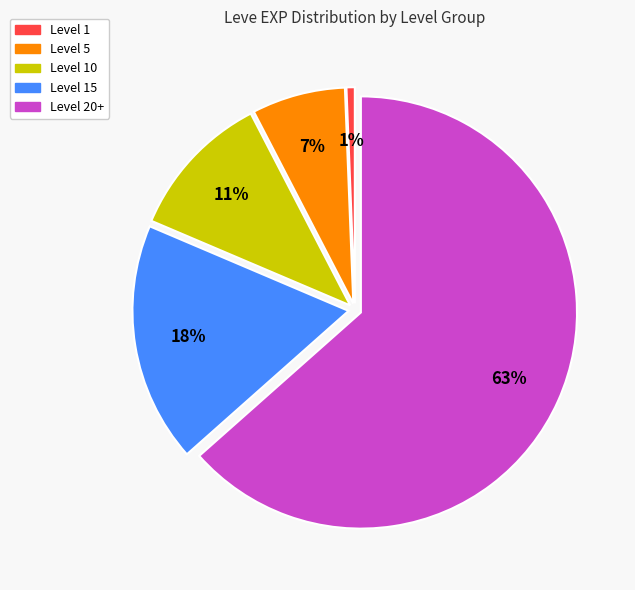

Is there a majority slice in this chart?

Yes